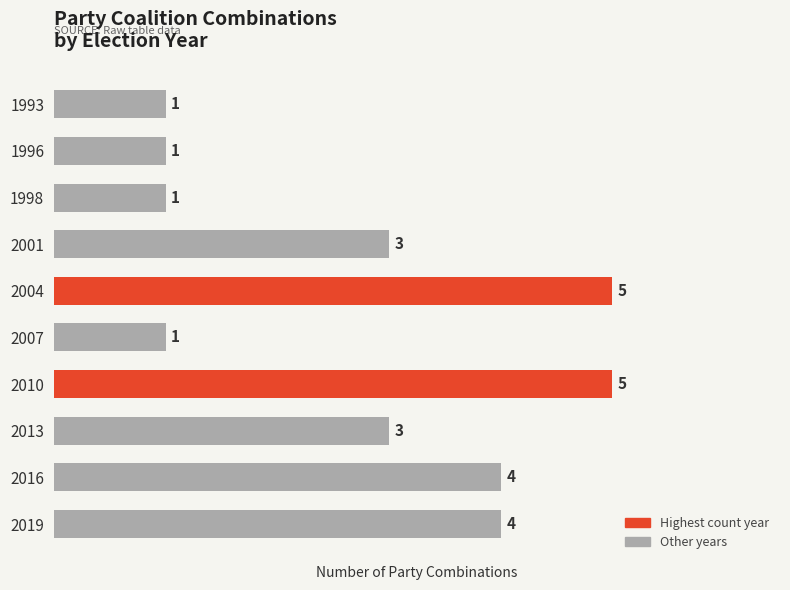

Reading top to bottom, what are all the values shown in this chart?

1993=1	1996=1	1998=1	2001=3	2004=5	2007=1	2010=5	2013=3	2016=4	2019=4